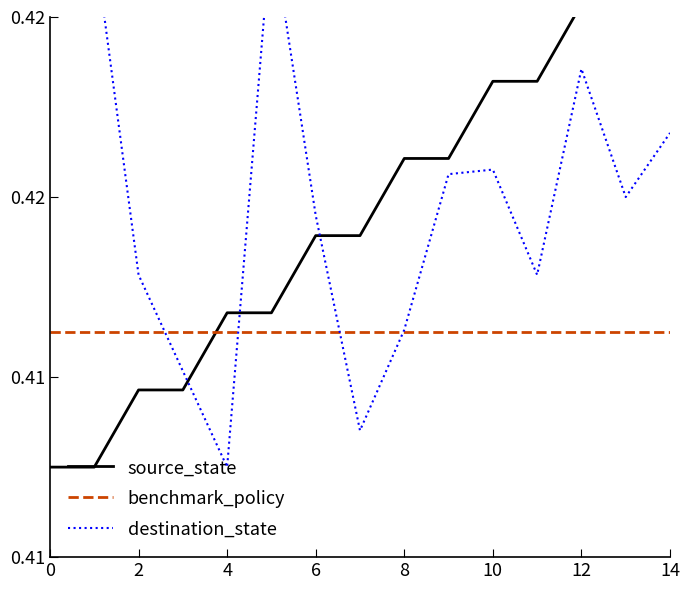

Reading left to right, extract all data points from this chart.

source_state: 0.4	0.4	0.4	0.4	0.4	0.4	0.4	0.4	0.4	0.4	0.4	0.4	0.4	0.4	0.4
benchmark_policy: 0.4	0.4	0.4	0.4	0.4	0.4	0.4	0.4	0.4	0.4	0.4	0.4	0.4	0.4	0.4
destination_state: 0.4	0.4	0.4	0.4	0.4	0.4	0.4	0.4	0.4	0.4	0.4	0.4	0.4	0.4	0.4